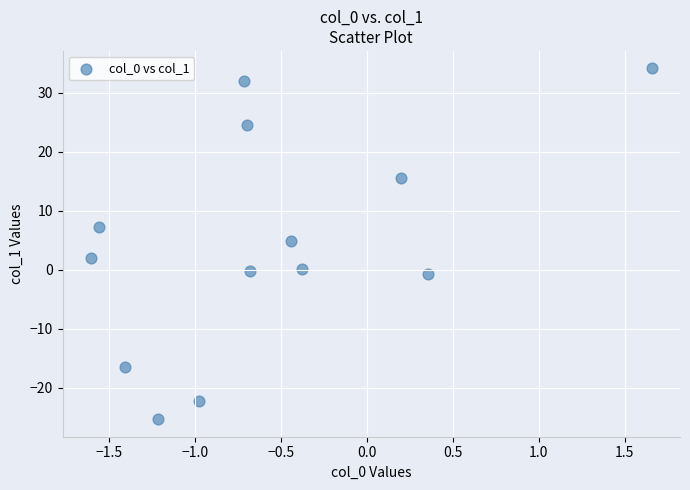

What Y value in the scatter plot is closest to 4?

4.8